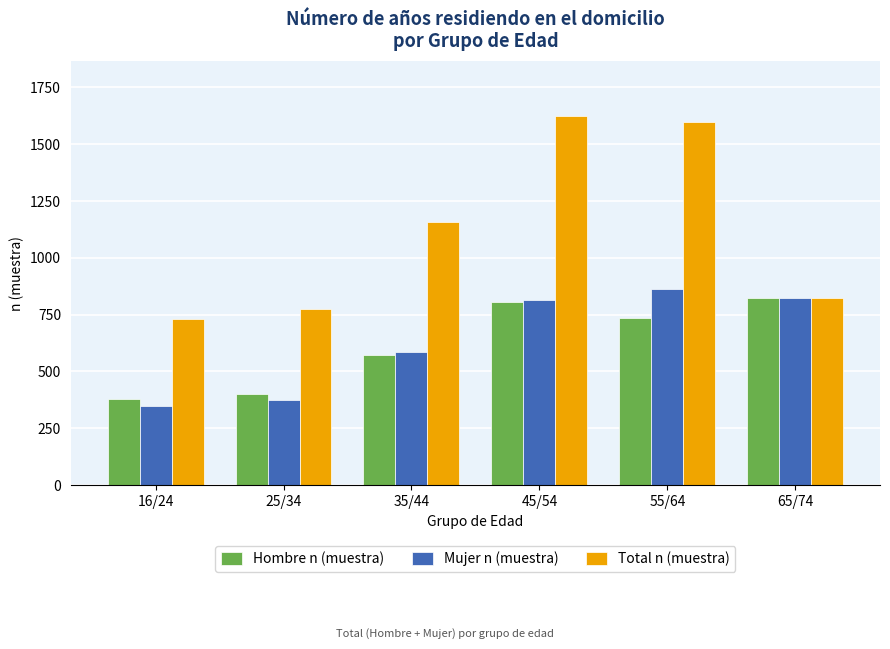

Where is Total n (muestra) nearest to the value 1176?

35/44